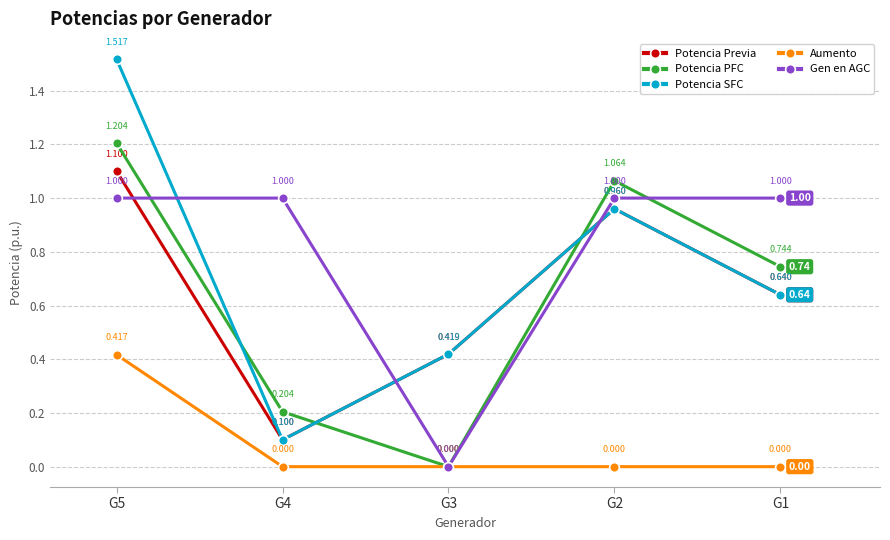

Rank the series by their maximum value, from lowest to highest.

Aumento, Gen en AGC, Potencia Previa, Potencia PFC, Potencia SFC